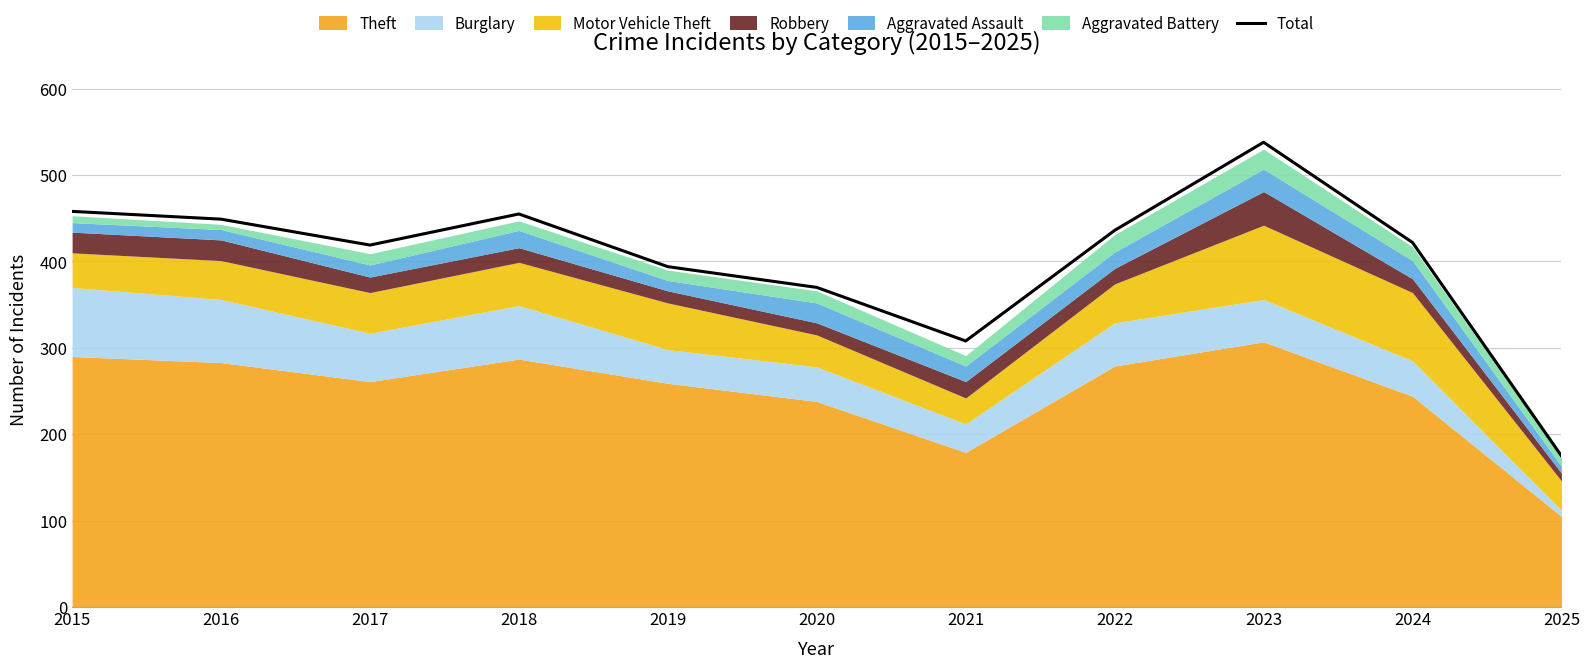

List the labels in order of value, largest first.

2023, 2015, 2018, 2016, 2022, 2024, 2017, 2019, 2020, 2021, 2025